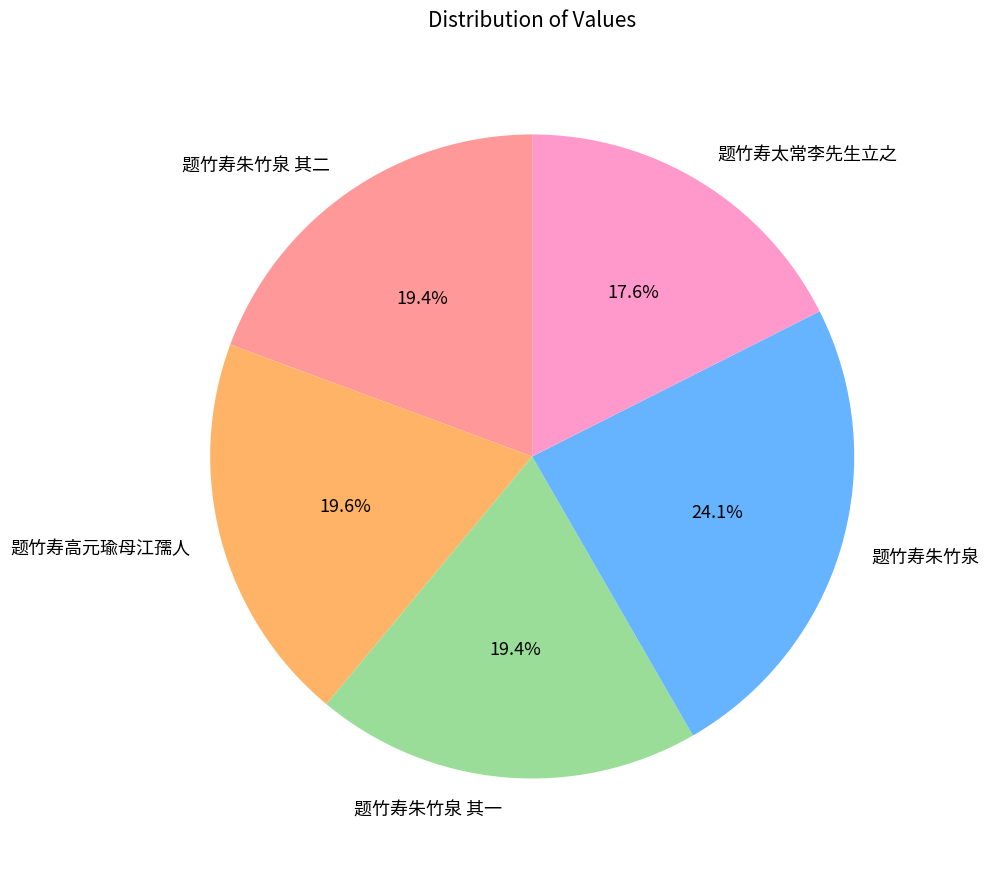

Is there a majority slice in this chart?

No